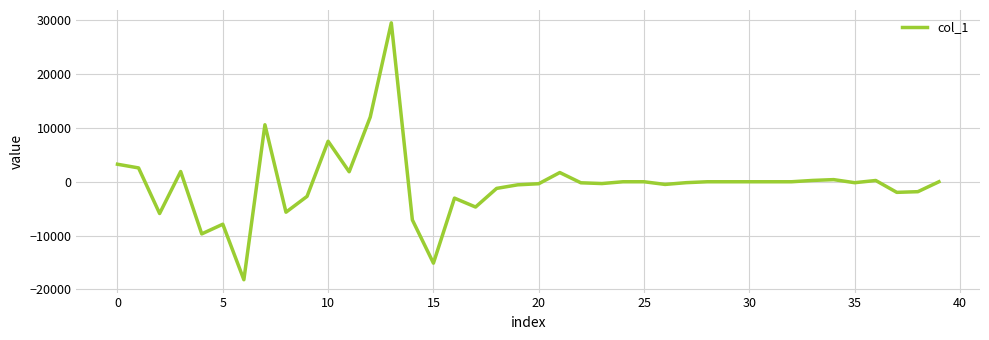

What is the smallest value displayed?

-18202.8